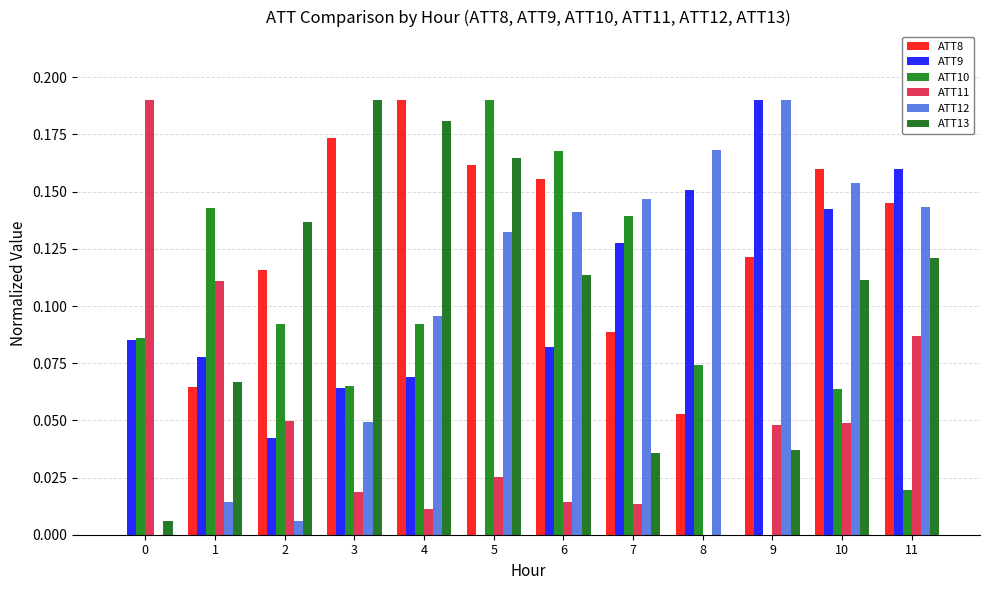

What is the maximum value shown in the chart?

0.2